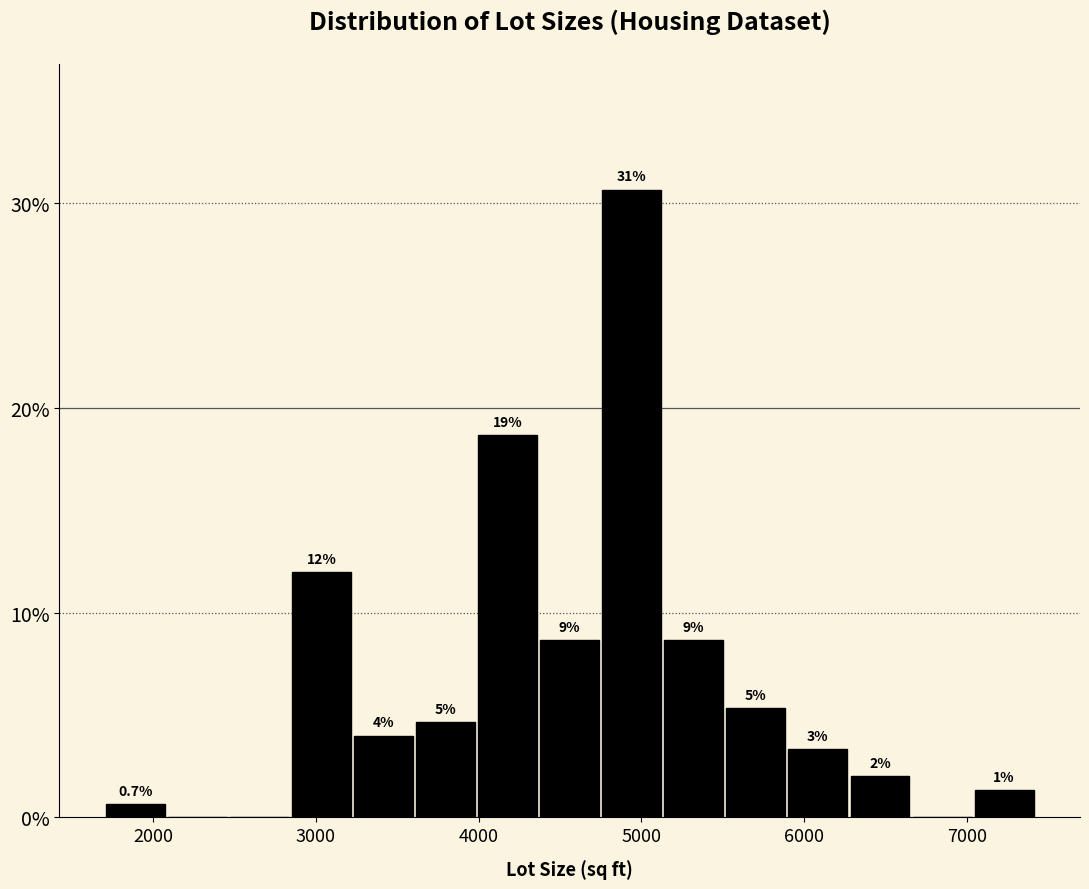

Read against the x-axis, roughly where is the centre of the tallest bar?

4900